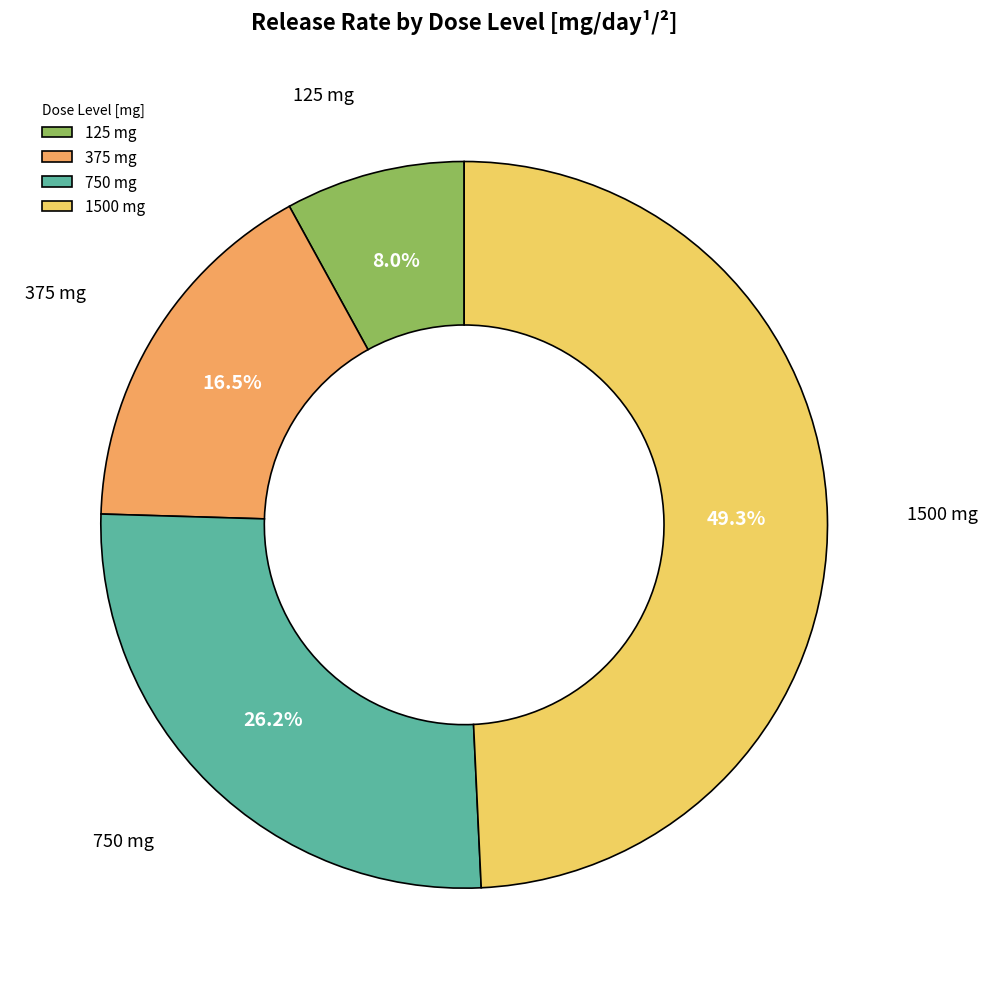

What is the smallest slice in the pie chart?

125